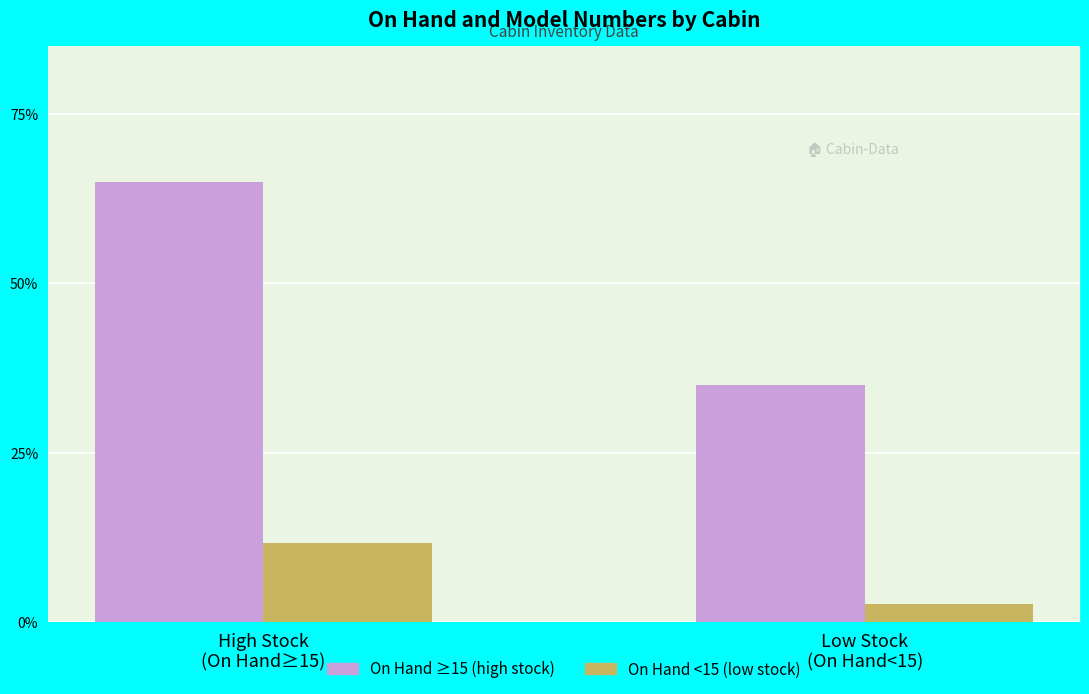

What position from the left is High Stock
(On Hand≥15)?

1